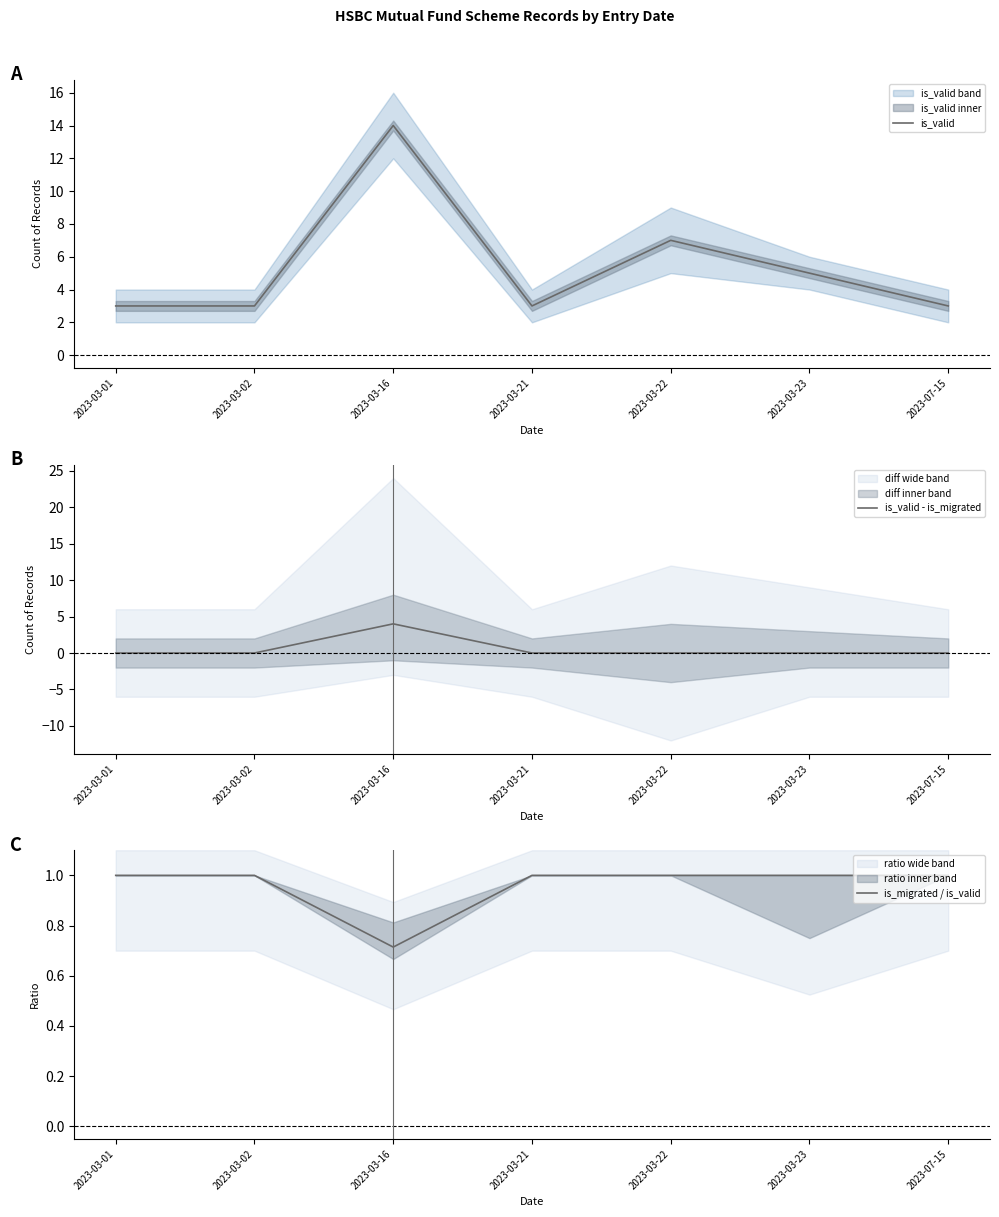

What is the maximum value for is_valid - is_migrated?

4